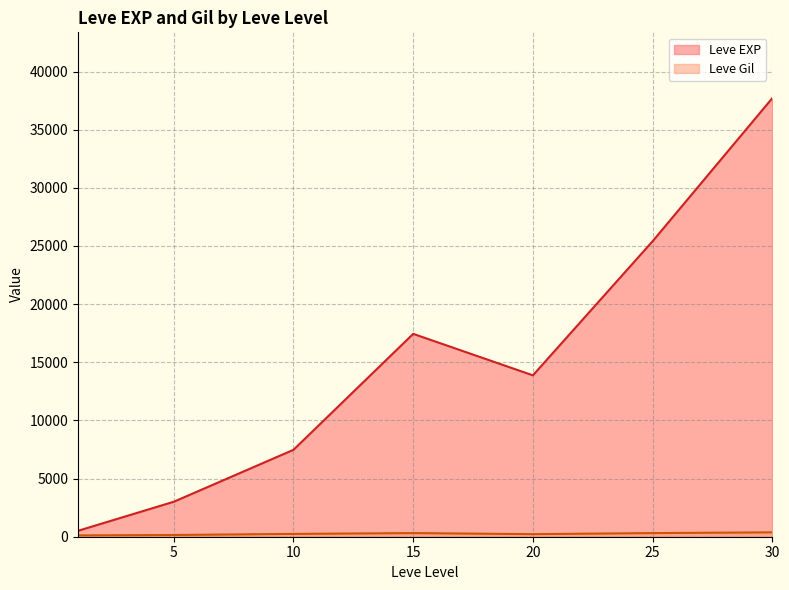

What is the highest value of the Leve EXP series?

37715.0